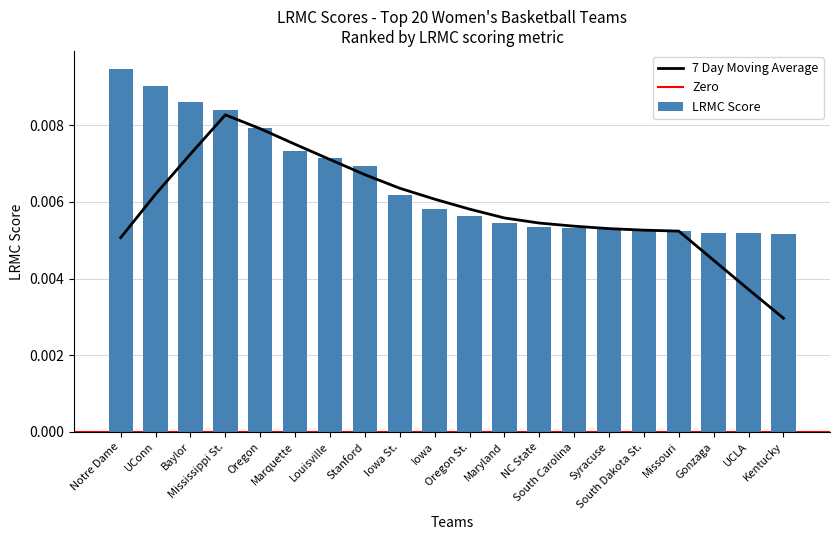

At which label is the value closest to 0?

Kentucky